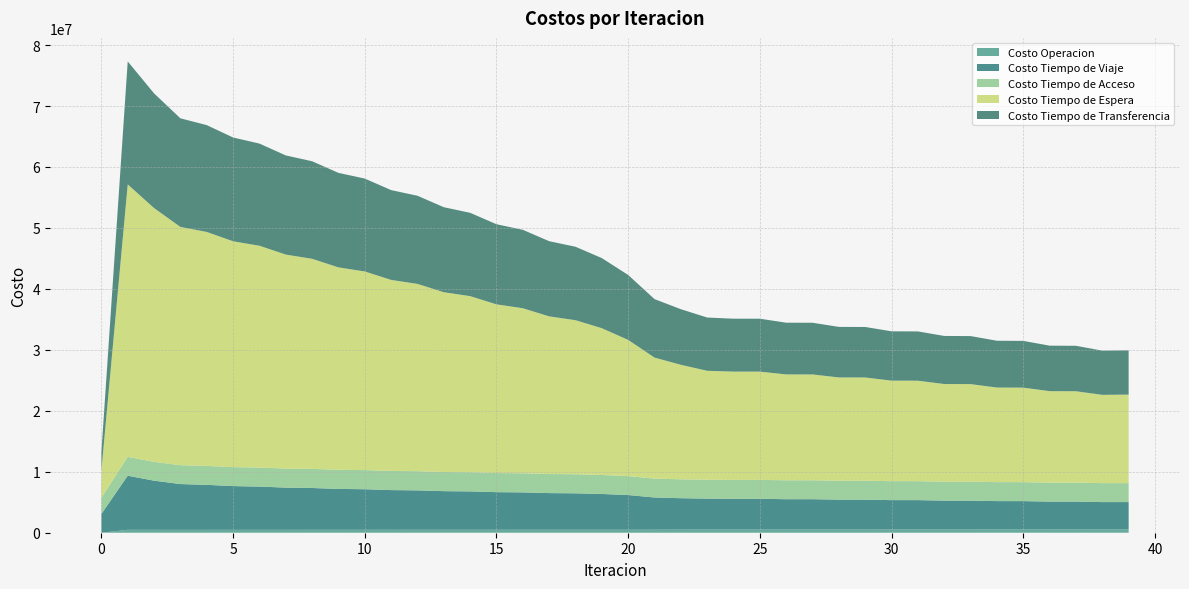

Reading left to right, what are all the values shown in this chart?

Costo Operacion: 0=0.0	1=478773.1	2=474115.1	3=471842.4	4=473315.9	5=474317.0	6=476206.9	7=477465.2	8=479364.0	9=480599.3	10=482370.9	11=483483.8	12=485067.9	13=486016.1	14=487382.5	15=488148.9	16=489282.0	17=489863.6	18=490756.5	19=491160.0	20=490985.5	21=500369.4	22=506866.7	23=513946.1	24=514214.4	25=514725.3	26=517275.9	27=517701.4	28=520371.9	29=520722.6	30=523846.1	31=524122.2	32=527859.3	33=528059.3	34=532517.6	35=532640.1	36=537908.5	37=537953.4	38=544112.1	39=543985.0
Costo Tiempo de Viaje: 0=3084575.0	1=8877776.8	2=8061876.5	3=7511267.8	4=7381389.4	5=7176542.5	6=7091752.0	7=6922379.2	8=6857391.8	9=6705803.8	10=6651790.7	11=6510961.1	12=6464167.4	13=6331890.3	14=6290335.6	15=6165502.1	16=6127858.1	17=6009110.5	18=5975148.8	19=5863832.6	20=5692974.6	21=5279609.2	22=5156365.0	23=5079348.0	24=5047964.2	25=5049230.8	26=4981739.8	27=4982377.8	28=4905016.8	29=4905380.5	30=4823056.7	31=4823250.5	32=4738453.5	33=4738461.0	34=4652502.8	35=4652301.9	36=4566198.1	37=4565862.7	38=4480488.8	39=4483444.9
Costo Tiempo de Acceso: 0=2646516.1	1=3091548.7	2=3085777.2	3=3092009.0	4=3106577.3	5=3111728.4	6=3123877.5	7=3126102.0	8=3136119.6	9=3135624.5	10=3143651.6	11=3140526.9	12=3146646.1	13=3140924.6	14=3145182.6	15=3136855.4	16=3139270.1	17=3128291.0	18=3128854.5	19=3115139.5	20=3099749.4	21=3093958.7	22=3097573.6	23=3100496.9	24=3100691.8	25=3102795.7	26=3104831.5	27=3106792.6	28=3107951.0	29=3109772.1	30=3110033.0	31=3111722.7	32=3111198.0	33=3112765.7	34=3111585.7	35=3113040.4	36=3111321.9	37=3112671.4	38=3110515.8	39=3110994.7
Costo Tiempo de Espera: 0=4469155.1	1=44691551.0	2=41634878.0	3=39087792.8	4=38377377.0	5=37045977.7	6=36385904.5	7=35101764.5	8=34463139.2	9=33204400.0	10=32578578.7	11=31337590.5	12=30720945.9	13=29494182.2	14=28884937.1	15=27670594.9	16=27067846.9	17=25865050.4	18=25268403.9	19=24076896.1	20=22345775.5	21=19854170.9	22=18785459.4	23=17868613.8	24=17763560.1	25=17760026.0	26=17361706.9	27=17354029.1	28=16940018.0	29=16929166.6	30=16489916.7	31=16476646.1	32=16013872.7	33=15998865.6	34=15517212.0	35=15501032.8	36=15005248.2	37=14988275.3	38=14482733.3	39=14515694.6
Costo Tiempo de Transferencia: 0=3040854.7	1=20168608.9	2=18814798.1	3=17816151.6	4=17525634.9	5=17026836.8	6=16759572.3	7=16267162.4	8=16003221.8	9=15504643.8	10=15238978.6	11=14731395.0	12=14462282.7	13=13945092.7	14=13671827.2	15=13145018.3	16=12867228.3	17=12330879.3	18=12048273.7	19=11502369.1	20=10653189.9	21=9595736.2	22=9122595.1	23=8738875.8	24=8683932.4	25=8680394.9	26=8488073.7	27=8482836.7	28=8292027.0	29=8285633.5	30=8092158.8	31=8084826.5	32=7887646.0	33=7879563.6	34=7679031.8	35=7670364.8	36=7467239.2	37=7458092.7	38=7253279.8	39=7267123.5